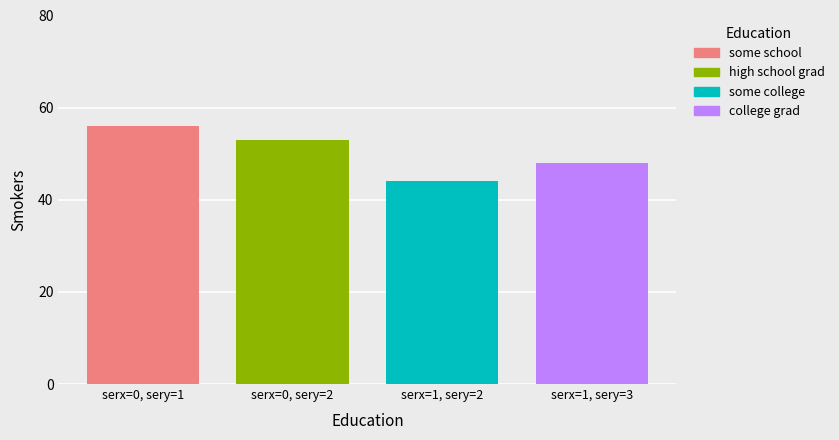

What is the greatest value displayed?

56